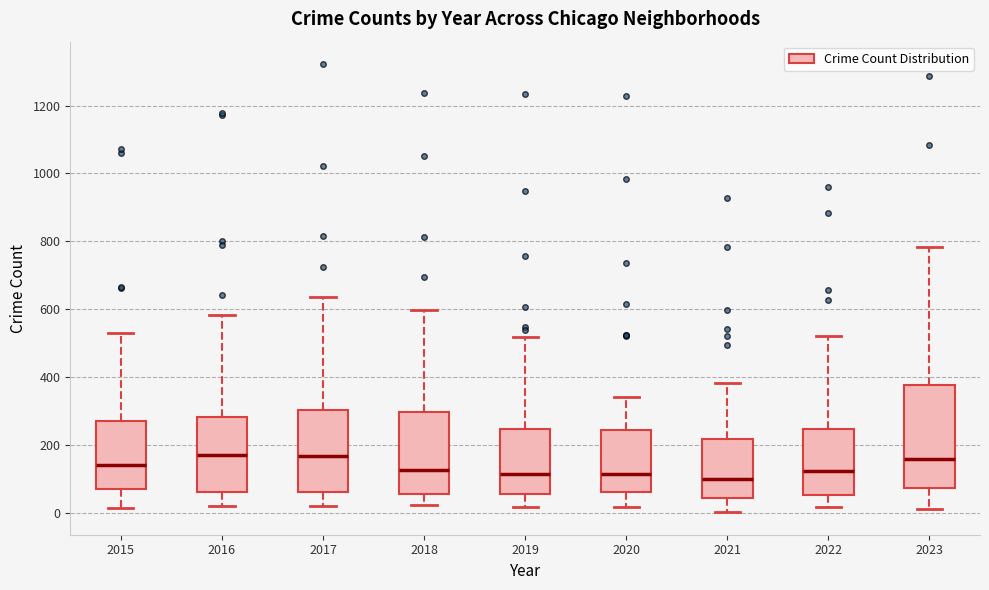

Reading left to right, transcribe this box plot: for each box, give where its median line is, the range the box spans, and where its two whiskers end, as read against the y-axis. The values are not printed on the chart, so give them approximately, as read against the axis.

2015: median 140, box 60 to 280, whiskers 20 to 540
2016: median 180, box 60 to 280, whiskers 20 to 580
2017: median 160, box 60 to 300, whiskers 20 to 640
2018: median 120, box 60 to 300, whiskers 20 to 600
2019: median 120, box 60 to 240, whiskers 20 to 520
2020: median 120, box 60 to 240, whiskers 20 to 340
2021: median 100, box 40 to 220, whiskers 0 to 380
2022: median 120, box 60 to 240, whiskers 20 to 520
2023: median 160, box 80 to 380, whiskers 20 to 780